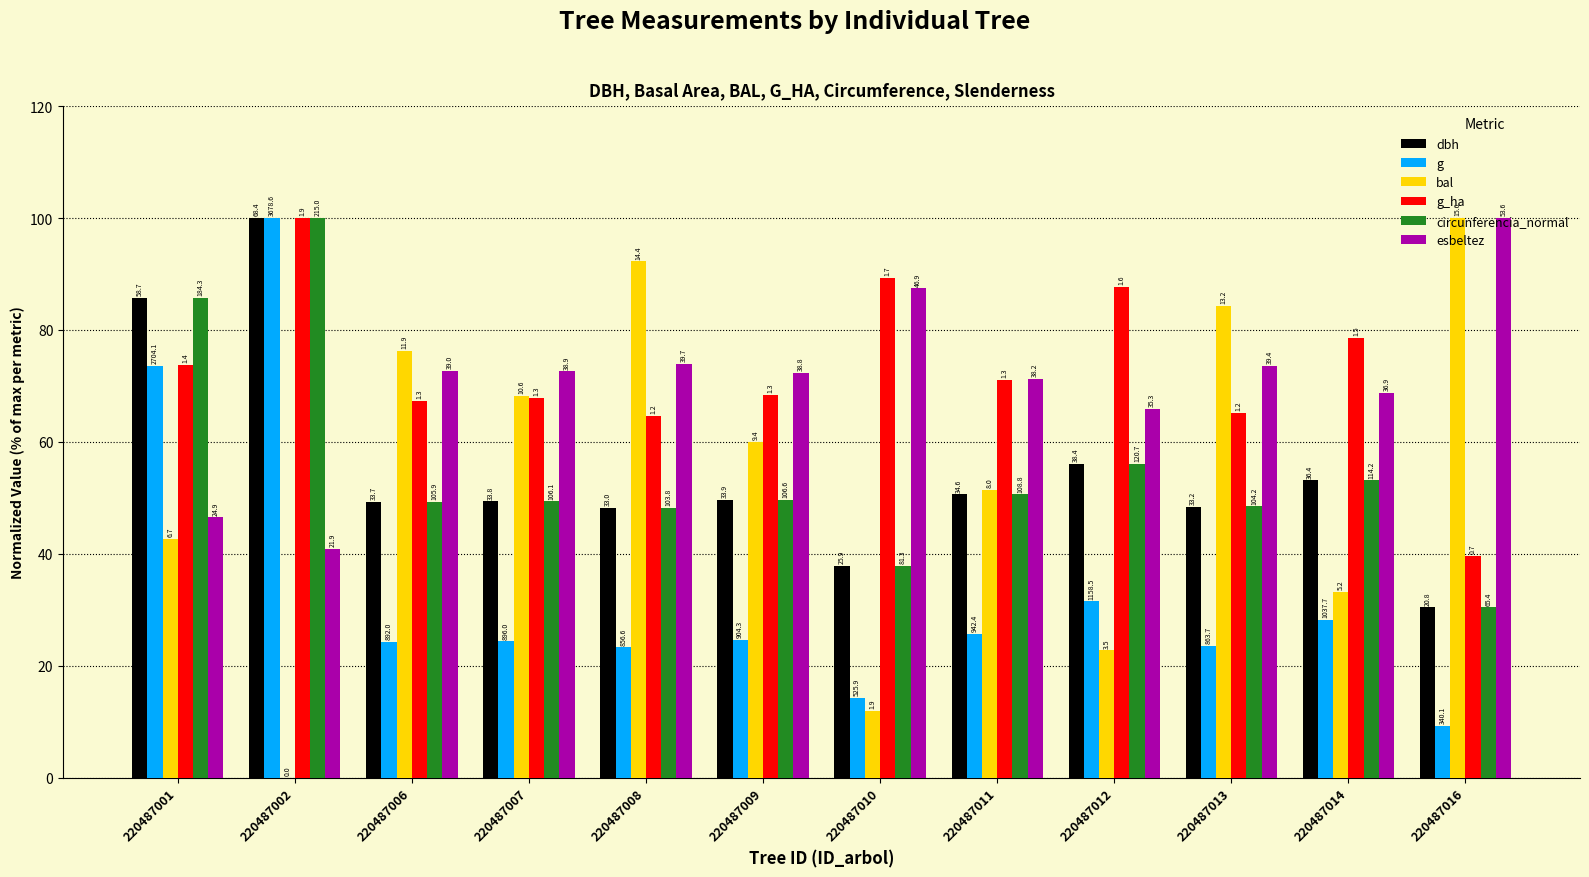

What are all the series names shown in the legend?

dbh, g, bal, g_ha, circunferencia_normal, esbeltez